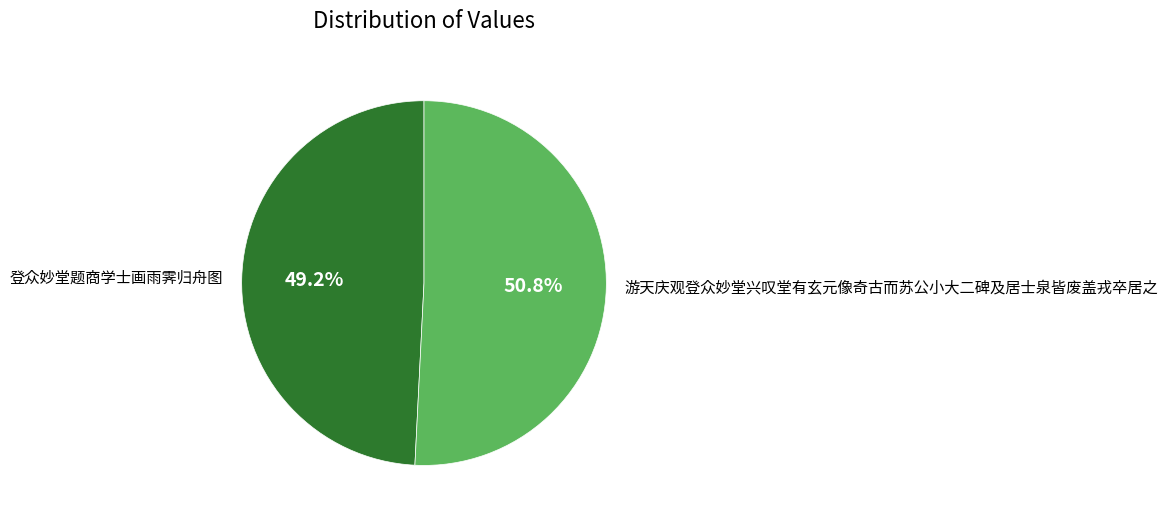

Combined, do 游天庆观登众妙堂兴叹堂有玄元像奇古而苏公小大二碑及居士泉皆废盖戎卒居之 and 登众妙堂题商学士画雨霁归舟图 account for over 50%?

Yes